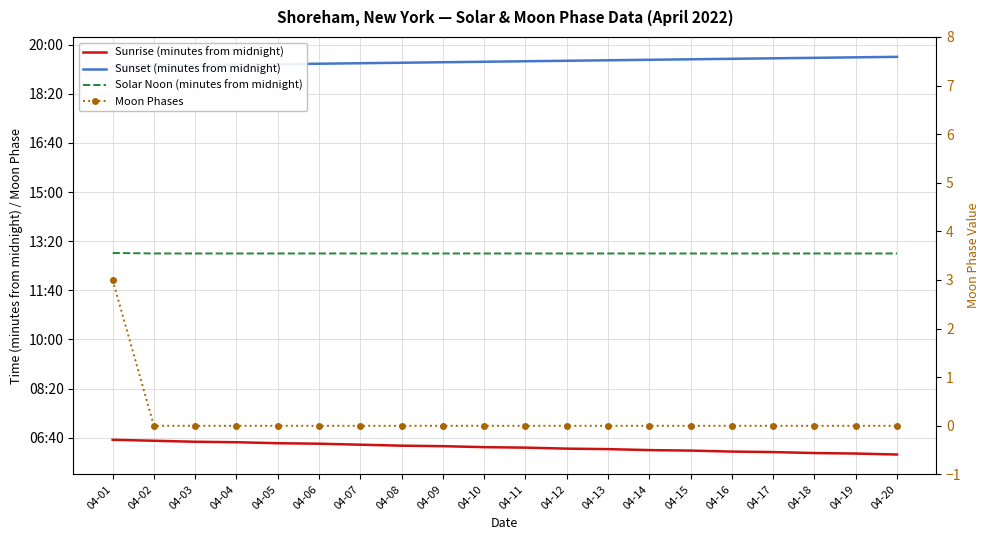

Reading right to left, transcribe all the data shown in this chart.

Sunrise (minutes from midnight): 04-20=366	04-19=368	04-18=369	04-17=371	04-16=372	04-15=374	04-14=375	04-13=377	04-12=378	04-11=380	04-10=381	04-09=383	04-08=384	04-07=386	04-06=388	04-05=389	04-04=391	04-03=392	04-02=394	04-01=396
Sunset (minutes from midnight): 04-20=1175	04-19=1174	04-18=1173	04-17=1172	04-16=1171	04-15=1170	04-14=1169	04-13=1168	04-12=1167	04-11=1166	04-10=1165	04-09=1164	04-08=1163	04-07=1162	04-06=1161	04-05=1160	04-04=1159	04-03=1158	04-02=1157	04-01=1156
Solar Noon (minutes from midnight): 04-20=775	04-19=775	04-18=775	04-17=775	04-16=775	04-15=775	04-14=775	04-13=775	04-12=775	04-11=775	04-10=775	04-09=775	04-08=775	04-07=775	04-06=775	04-05=775	04-04=775	04-03=775	04-02=775	04-01=776
Moon Phases: 04-20=0	04-19=0	04-18=0	04-17=0	04-16=0	04-15=0	04-14=0	04-13=0	04-12=0	04-11=0	04-10=0	04-09=0	04-08=0	04-07=0	04-06=0	04-05=0	04-04=0	04-03=0	04-02=0	04-01=3